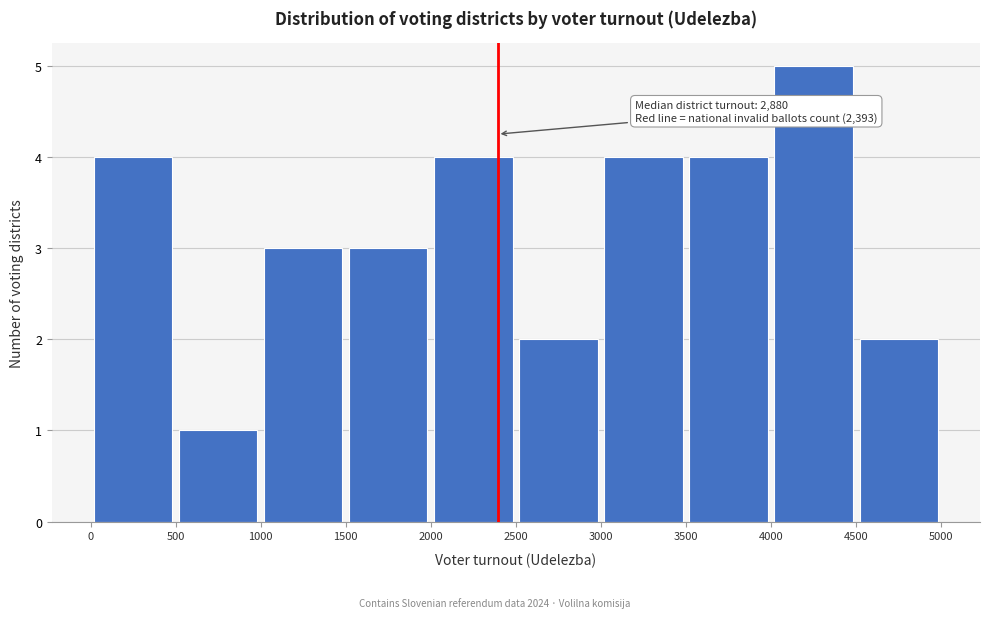

Over which range of the x-axis is the bar tallest?

4000 to 4500